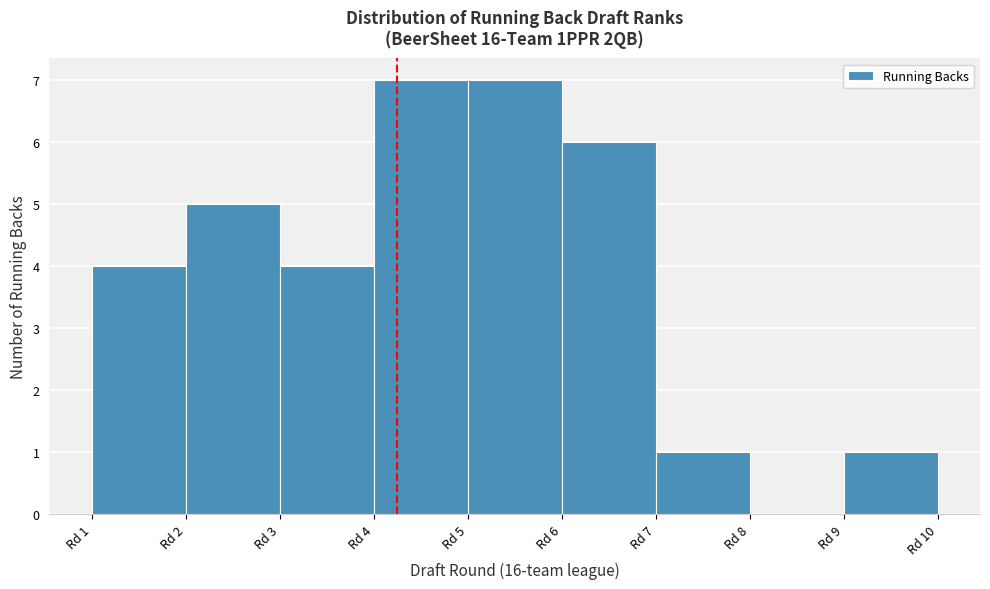

Reading left to right, what are all the values shown in this chart?

Rd 1=4	Rd 2=5	Rd 3=4	Rd 4=7	Rd 5=7	Rd 6=6	Rd 7=1	Rd 8=0	Rd 9=1